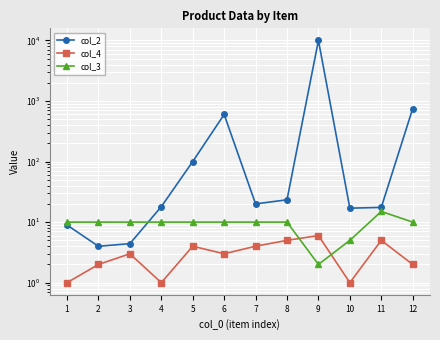

Which series has the largest range (max minus min)?

col_2